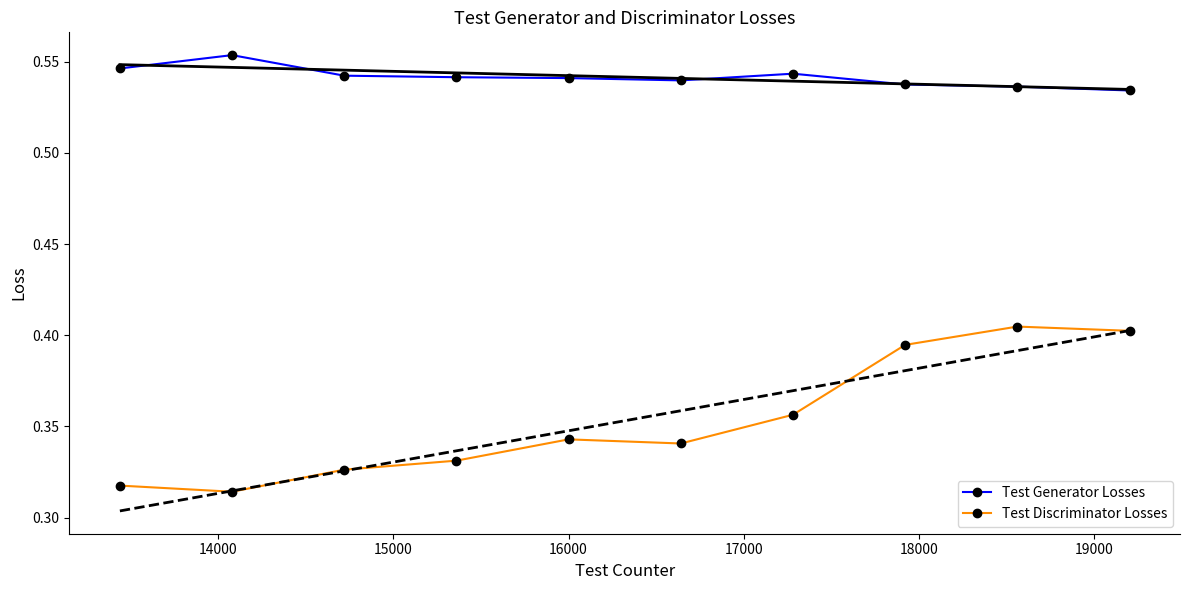

Reading left to right, extract all data points from this chart.

Test Generator Losses: 0.5	0.6	0.5	0.5	0.5	0.5	0.5	0.5	0.5	0.5
Test Discriminator Losses: 0.3	0.3	0.3	0.3	0.3	0.3	0.4	0.4	0.4	0.4